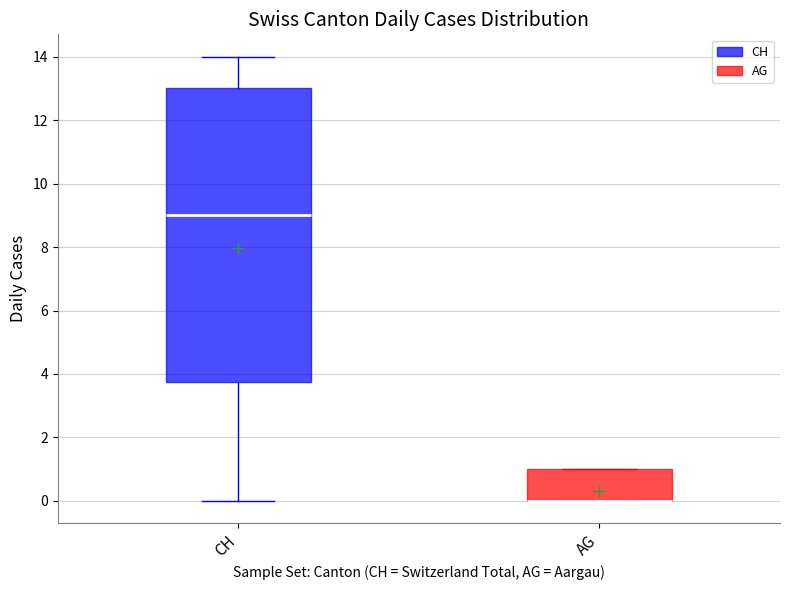

Which box is the tallest, from its lower edge to its upper edge?

CH